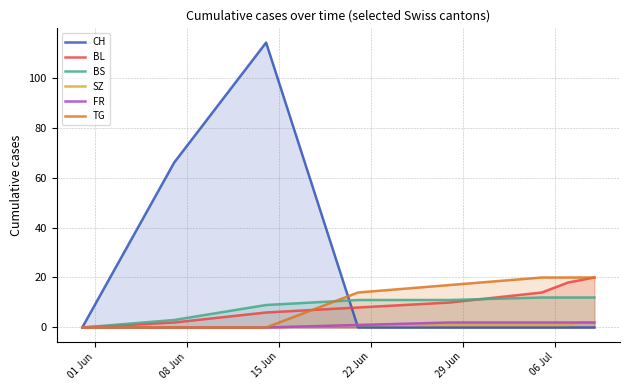

How many lines are shown in the chart?

6